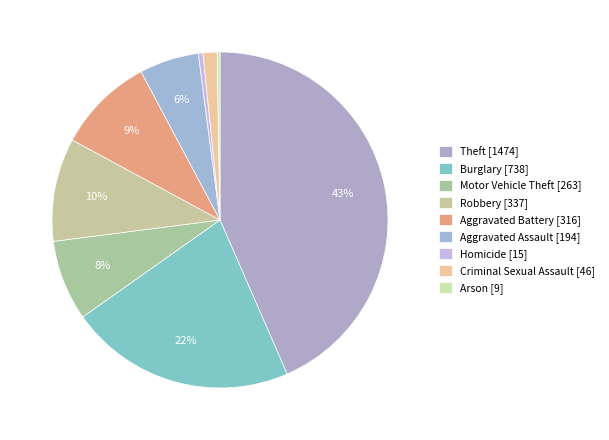

What portion of the pie excludes Aggravated Assault?

94.3%